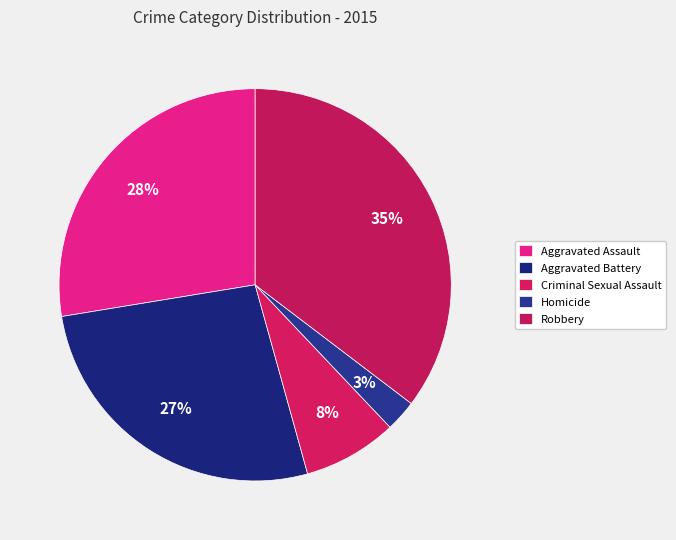

True or false: Homicide accounts for 3% of the total.

True